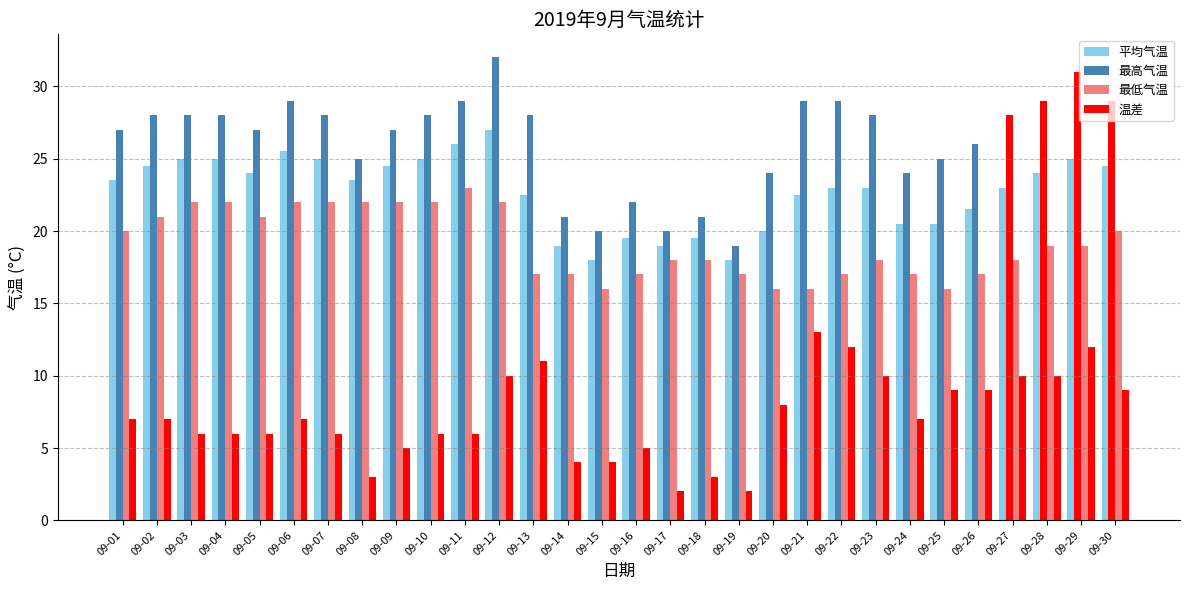

What is the value of the 最低气温 bar at the 6th from the left?

22.0